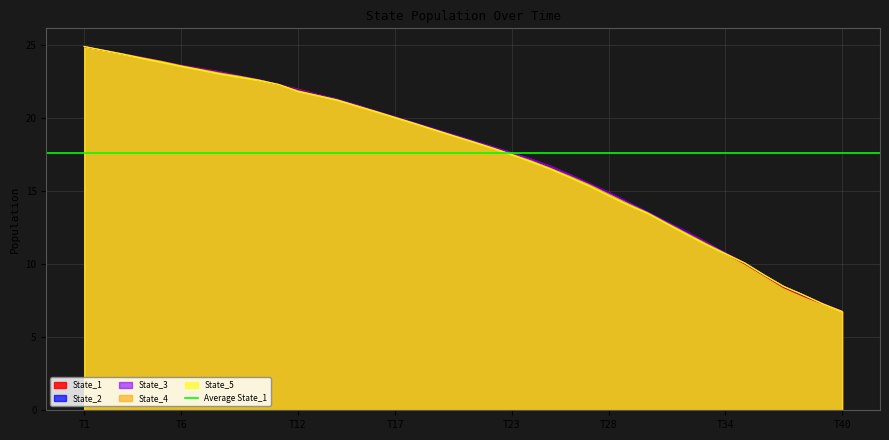

How many times do State_5 and State_2 cross each other?

4